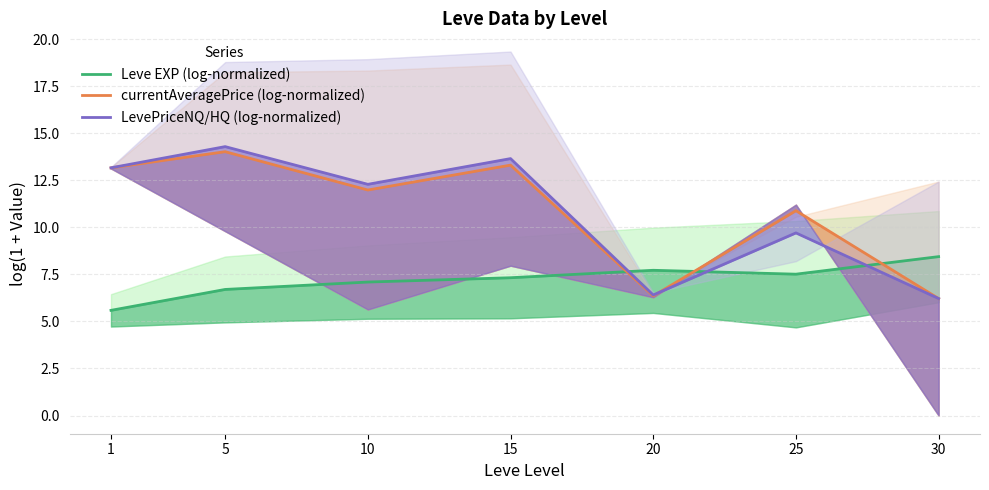

What is the difference between the currentAveragePrice (log-normalized) values at 10 and 25?

1.1